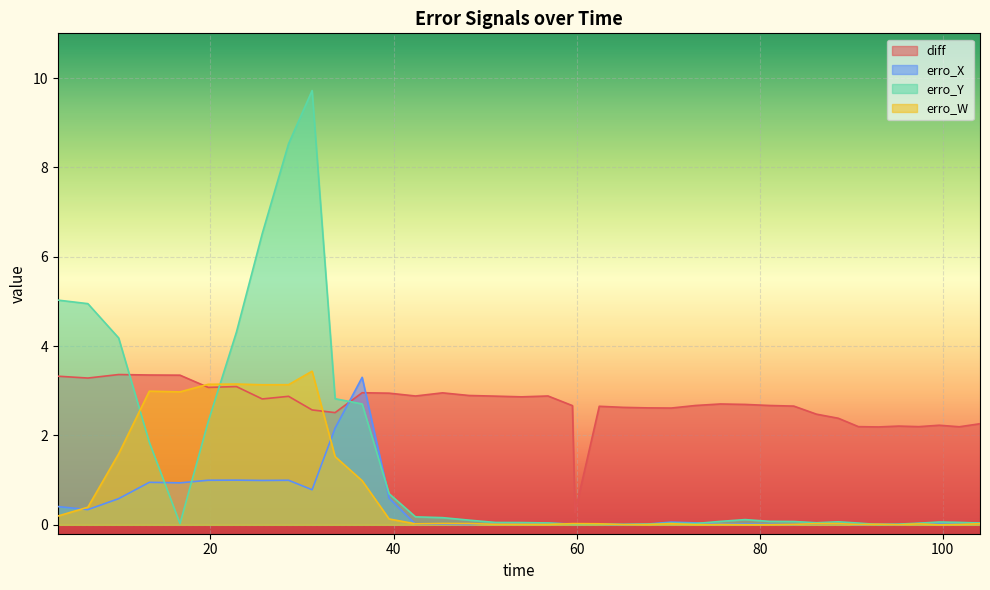

Reading left to right, what are all the values shown in this chart?

diff: 3.3	3.3	3.4	3.4	3.3	3.1	3.1	2.8	2.9	2.6	2.5	3.0	2.9	2.9	3.0	2.9	2.9	2.9	2.9	2.7	0.3	2.7	2.6	2.6	2.6	2.7	2.7	2.7	2.7	2.7	2.5	2.4	2.2	2.2	2.2	2.2	2.2	2.2	2.3
erro_X: 0.4	0.3	0.6	1.0	0.9	1.0	1.0	1.0	1.0	0.8	2.2	3.3	0.6	0.0	0.0	0.0	0.0	0.0	0.0	0.0	0.0	0.0	0.0	0.0	0.1	0.0	0.0	0.0	0.0	0.0	0.0	0.0	0.0	0.0	0.0	0.0	0.0	0.0	0.0
erro_Y: 5.0	4.9	4.2	1.8	0.0	2.3	4.3	6.5	8.5	9.7	2.8	2.7	0.7	0.2	0.2	0.1	0.1	0.0	0.0	0.0	0.0	0.0	0.0	0.0	0.0	0.0	0.1	0.1	0.1	0.1	0.0	0.1	0.0	0.0	0.0	0.0	0.1	0.1	0.0
erro_W: 0.2	0.4	1.6	3.0	3.0	3.1	3.2	3.1	3.1	3.4	1.5	1.0	0.1	0.0	0.0	0.0	0.0	0.0	0.0	0.0	0.0	0.0	0.0	0.0	0.0	0.0	0.0	0.0	0.0	0.0	0.0	0.0	0.0	0.0	0.0	0.0	0.0	0.0	0.0